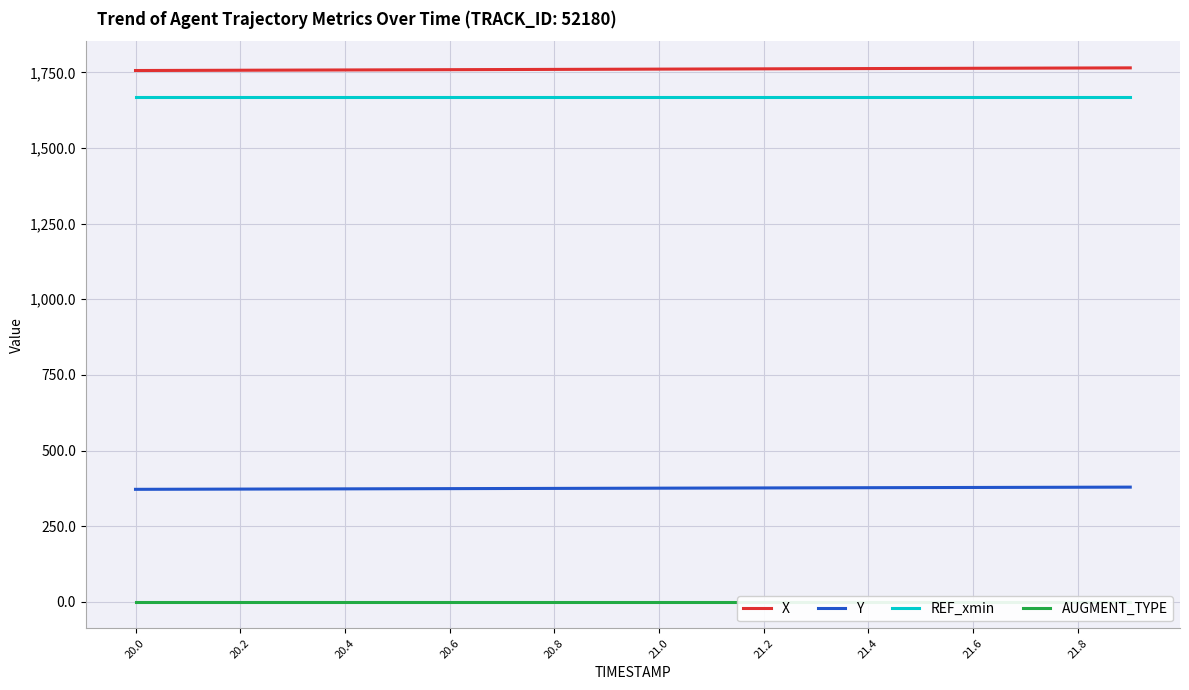

True or false: REF_xmin and Y cross at least once.

False